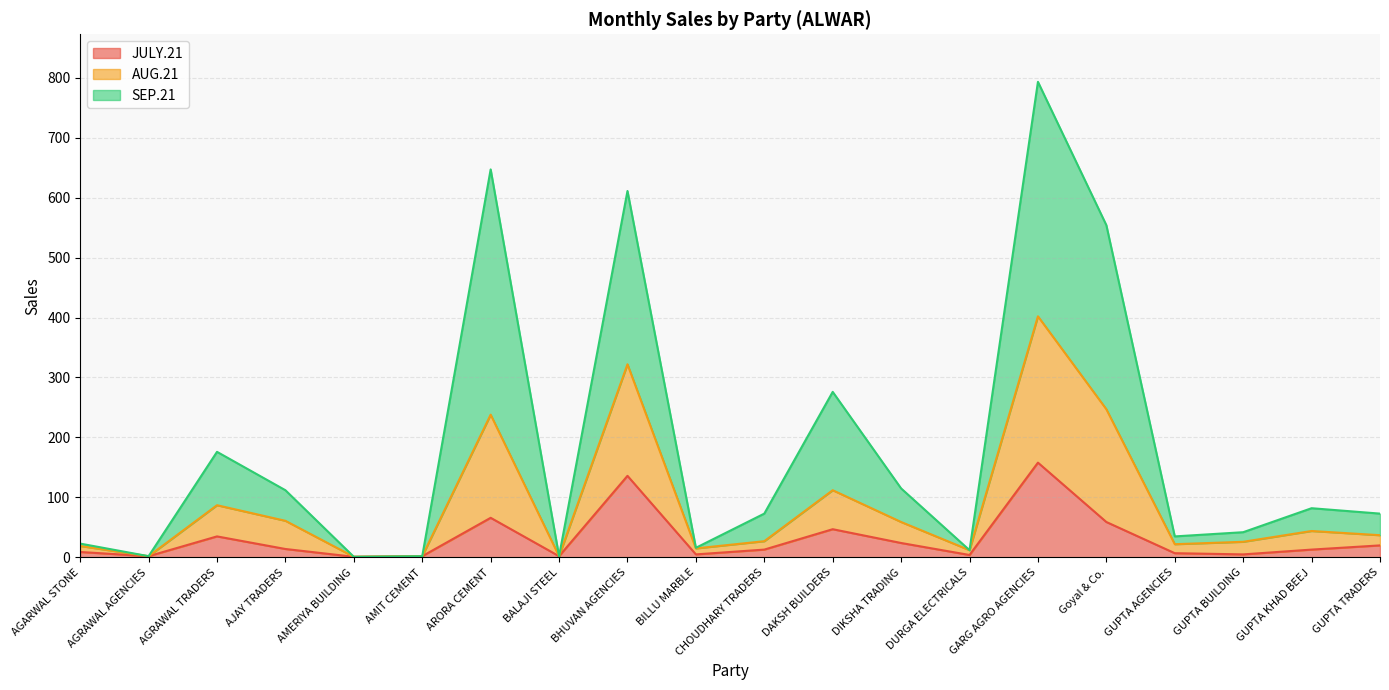

Which category has the highest value in the JULY.21 series?

GARG AGRO AGENCIES